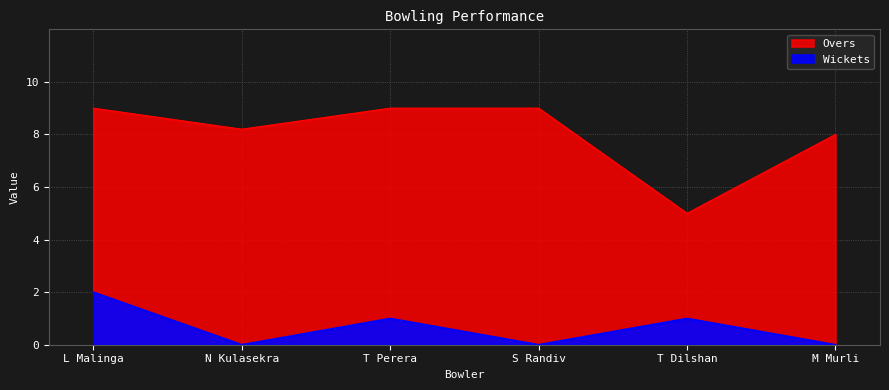

The Wickets series shows 2.0 at L Malinga. True or false?

True